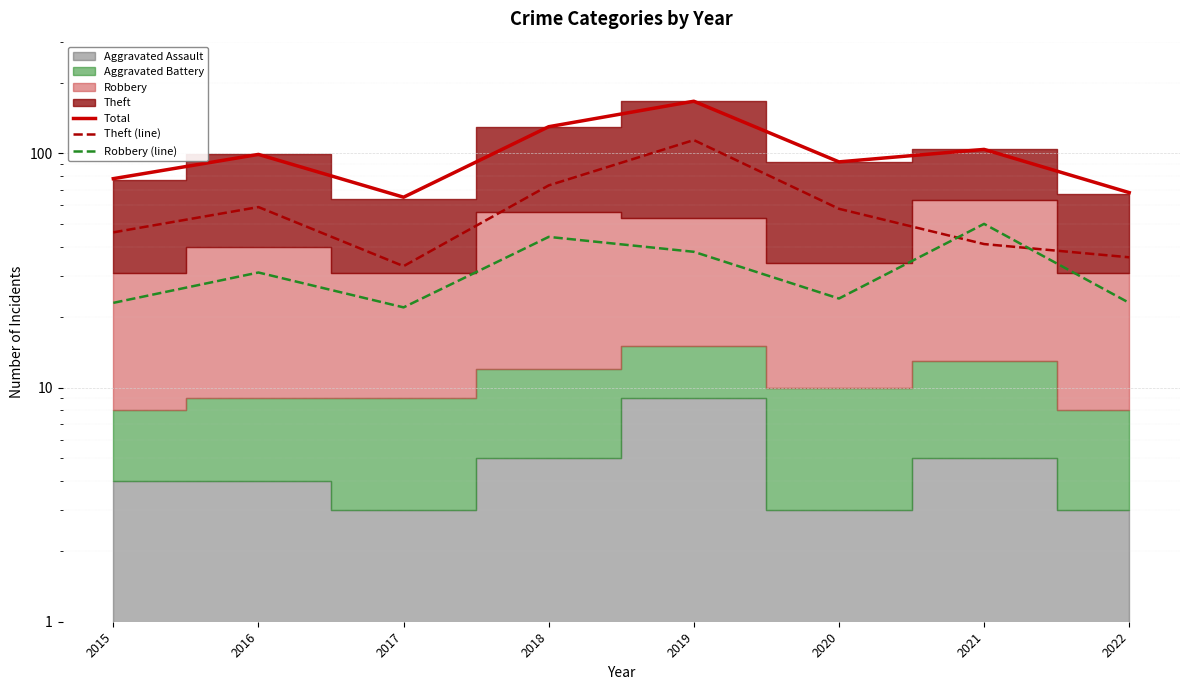

What is the value of the Robbery (line) point at the 2nd from the left?

31